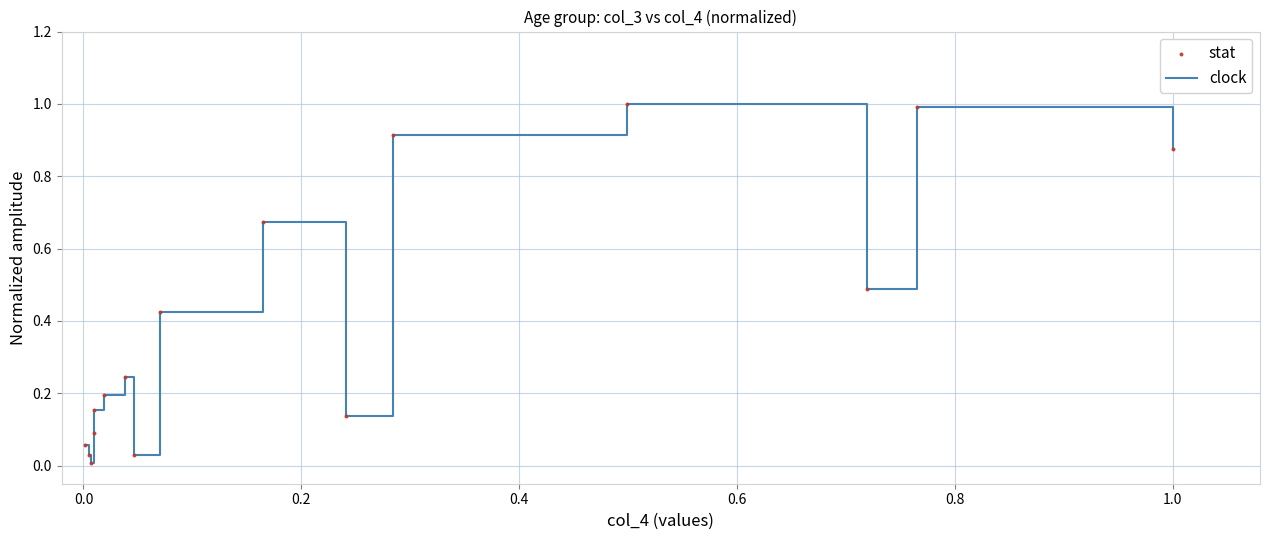

What is the greatest value displayed?

1.0